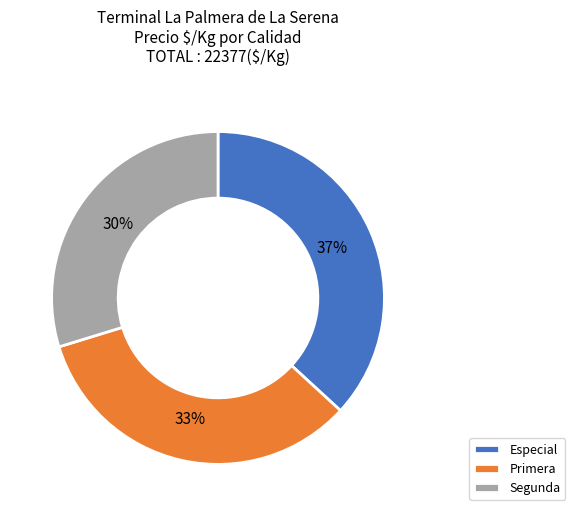

Do Primera and Especial together represent more than half of the pie?

Yes